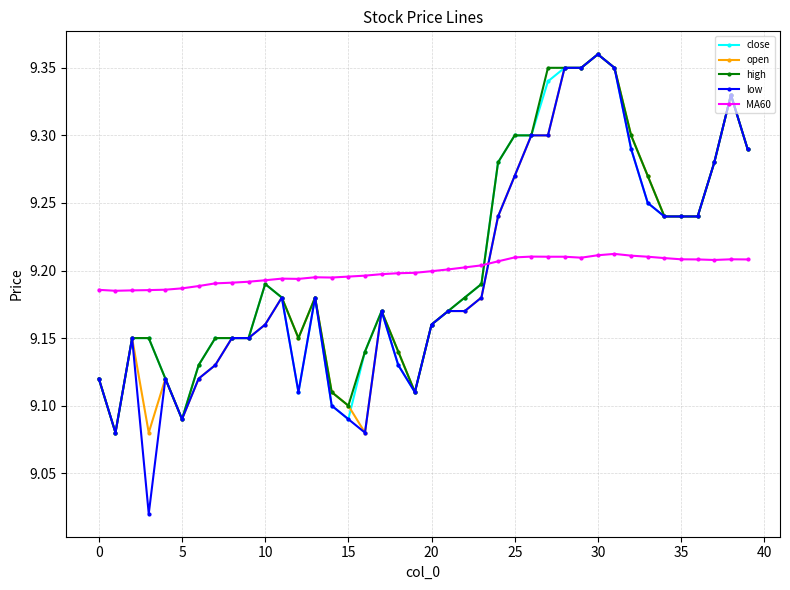

At how many categories does at least one series exceed 9?

40